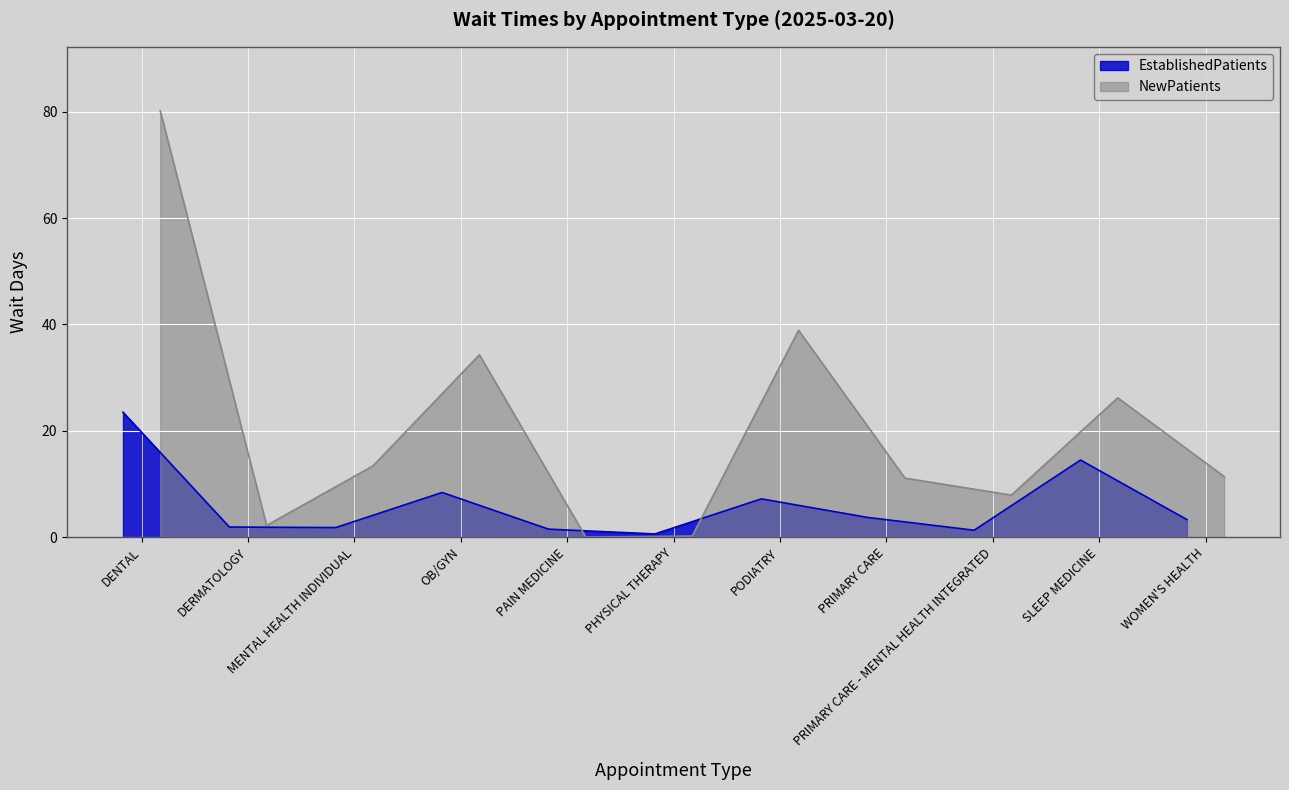

The value of NewPatients at OB/GYN is 21.3. True or false?

False